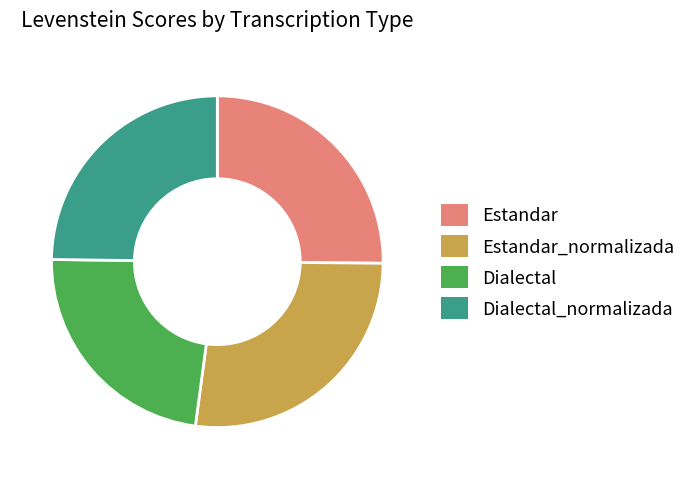

Does any single category account for the majority?

No